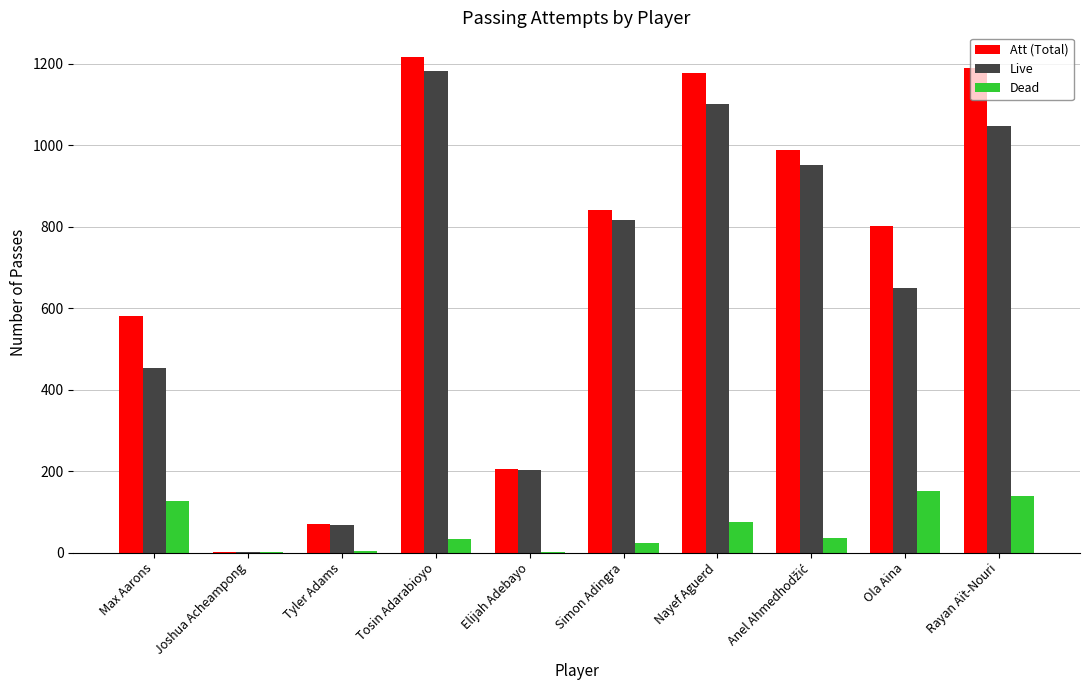

Which category has the highest value across all series?

Tosin Adarabioyo